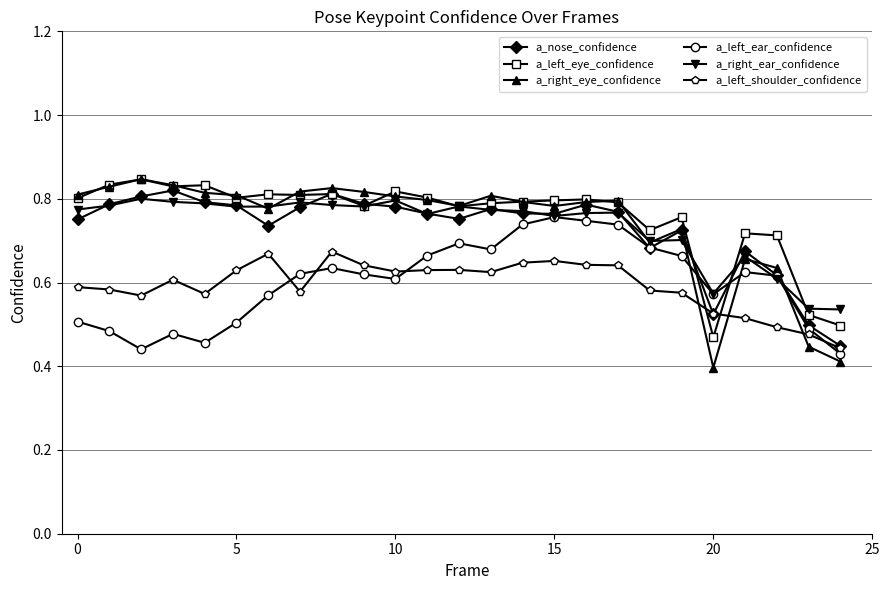

What is the sum of all a_left_eye_confidence values?

18.9